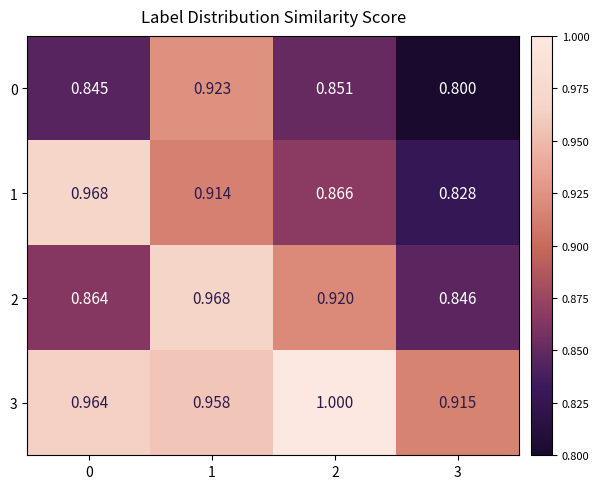

Rank the series at 3 from highest to lowest value.

3, 2, 1, 0